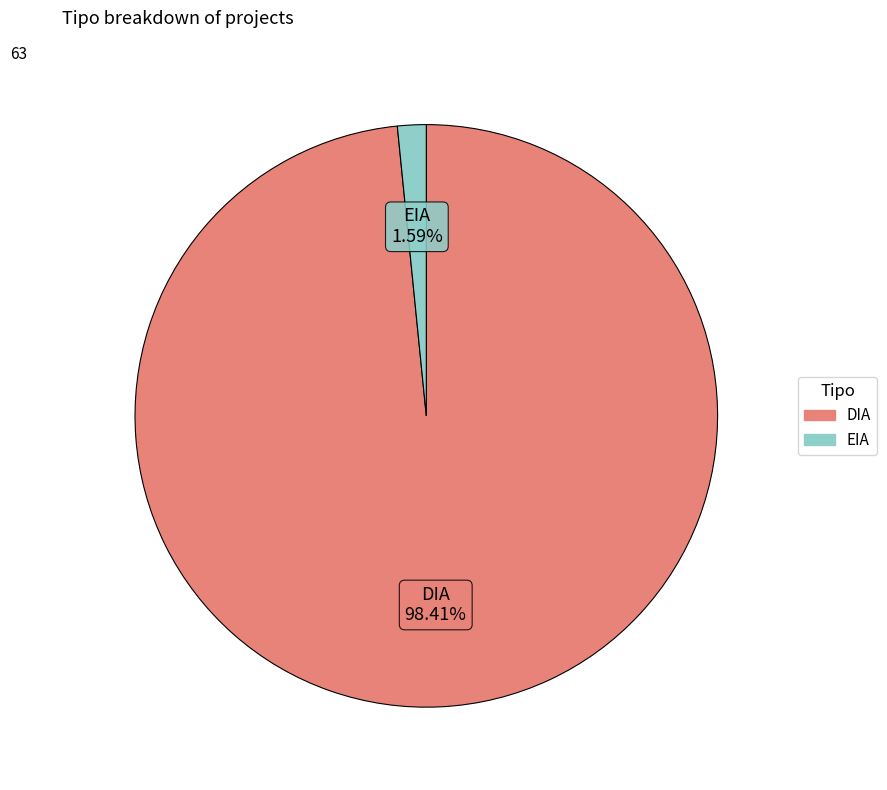

The DIA slice represents 98% of the pie. True or false?

True